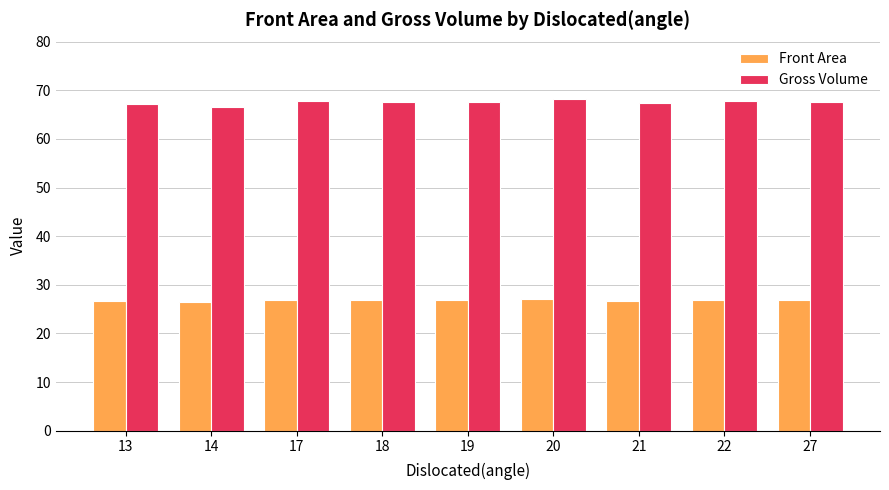

What is the spread (max minus min) of values at 14?

40.2